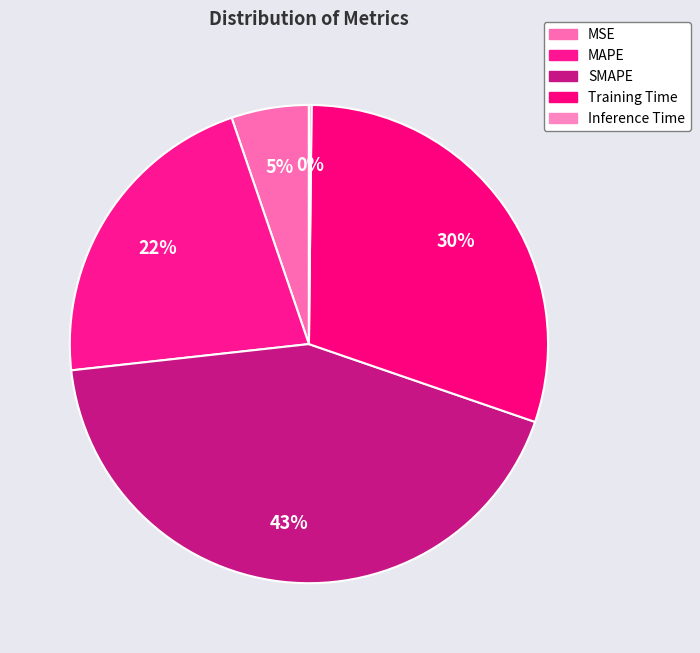

Does any single category account for the majority?

No